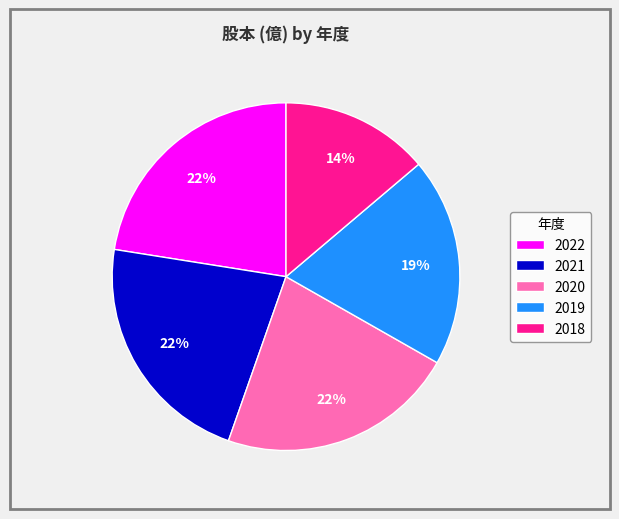

To the nearest percent, what is the average slice percentage?

20%